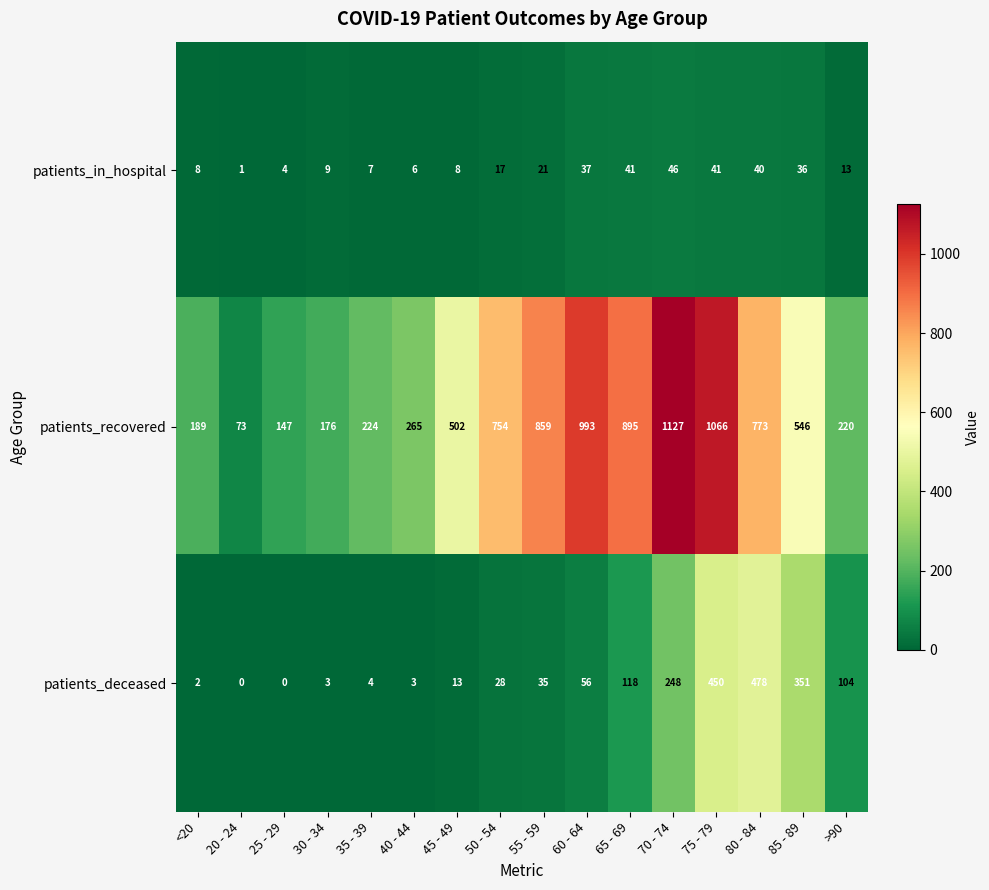

What is the maximum value shown in the chart?

1127